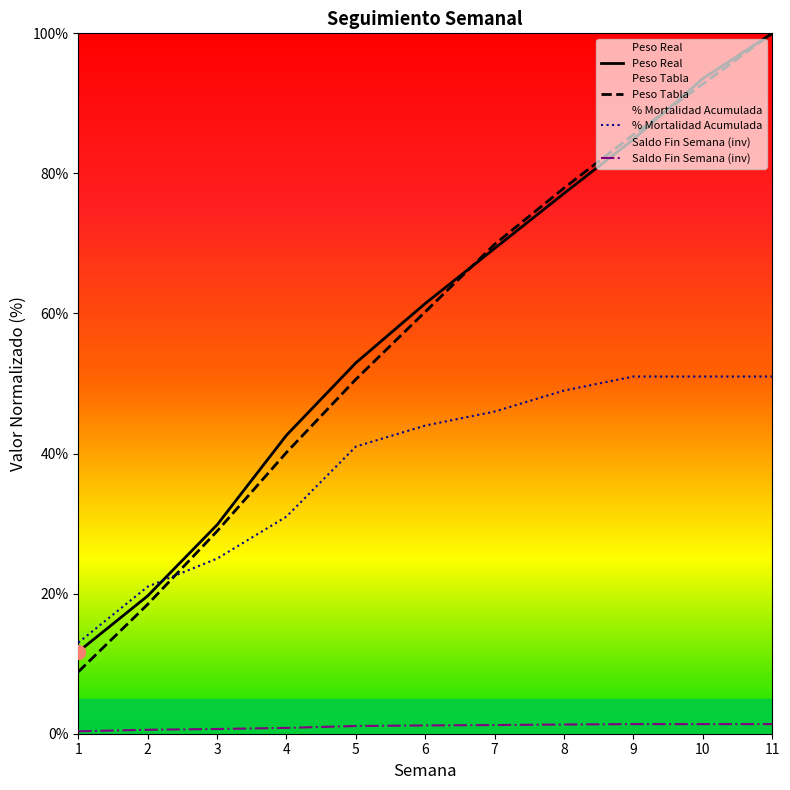

Reading left to right, what are all the values shown in this chart?

Peso Real: 11.7	19.7	29.8	42.6	53.0	61.4	69.3	77.2	84.9	93.6	100.0
Peso Tabla: 8.8	18.5	28.9	40.2	50.6	60.2	69.9	77.9	85.5	92.8	100.0
Mortalidad Acumulada: 13.0	21.0	25.0	31.0	41.0	44.0	46.0	49.0	51.0	51.0	51.0
Saldo Fin Semana: 0.3	0.6	0.7	0.8	1.1	1.2	1.2	1.3	1.4	1.4	1.4